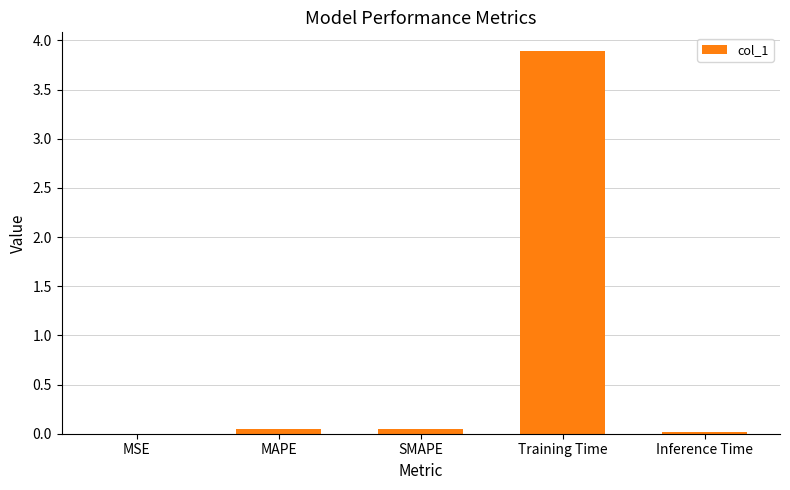

Which label corresponds to the largest value in the chart?

Training Time